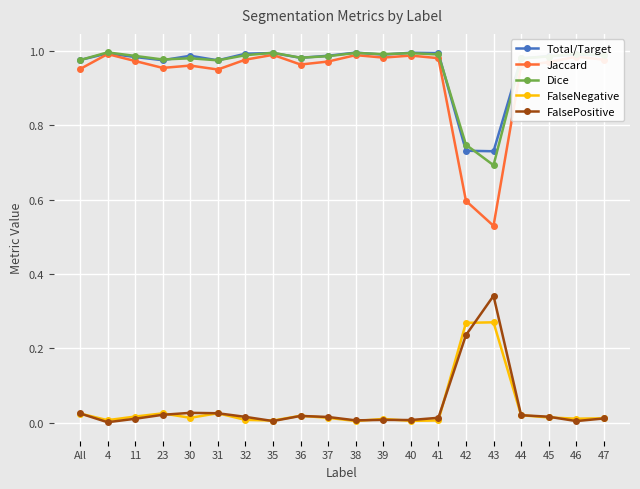

Is the value of Jaccard at 40 greater than the value of FalseNegative at 39?

Yes